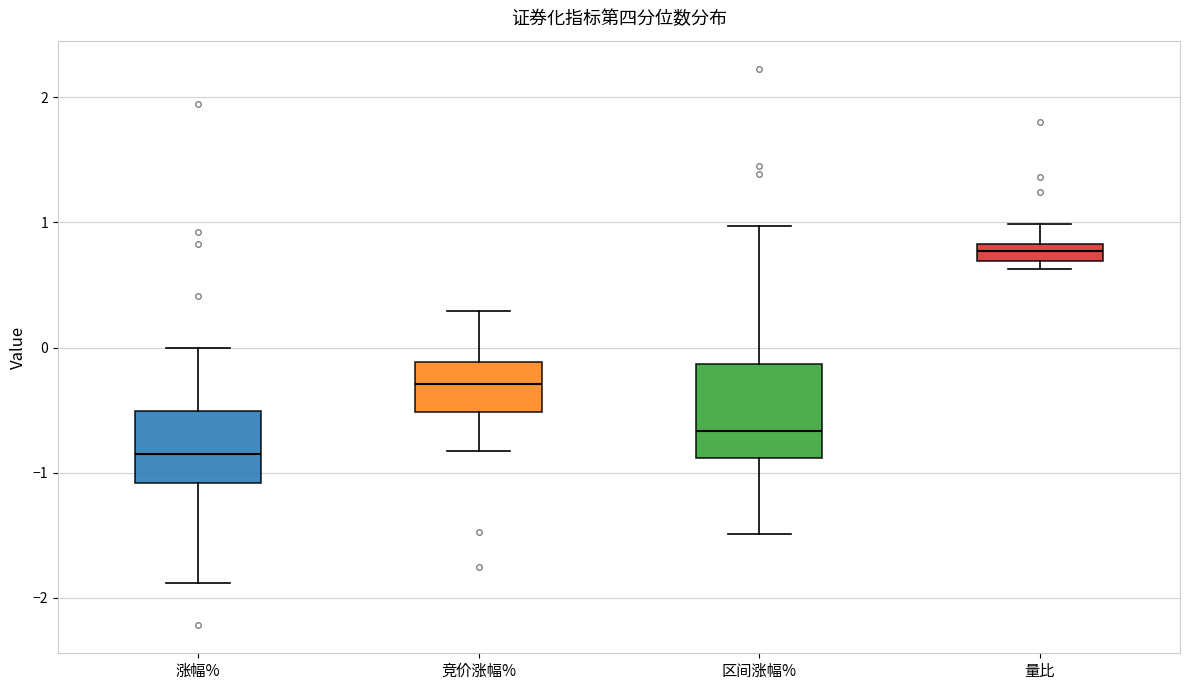

Which box's median line is the highest?

量比